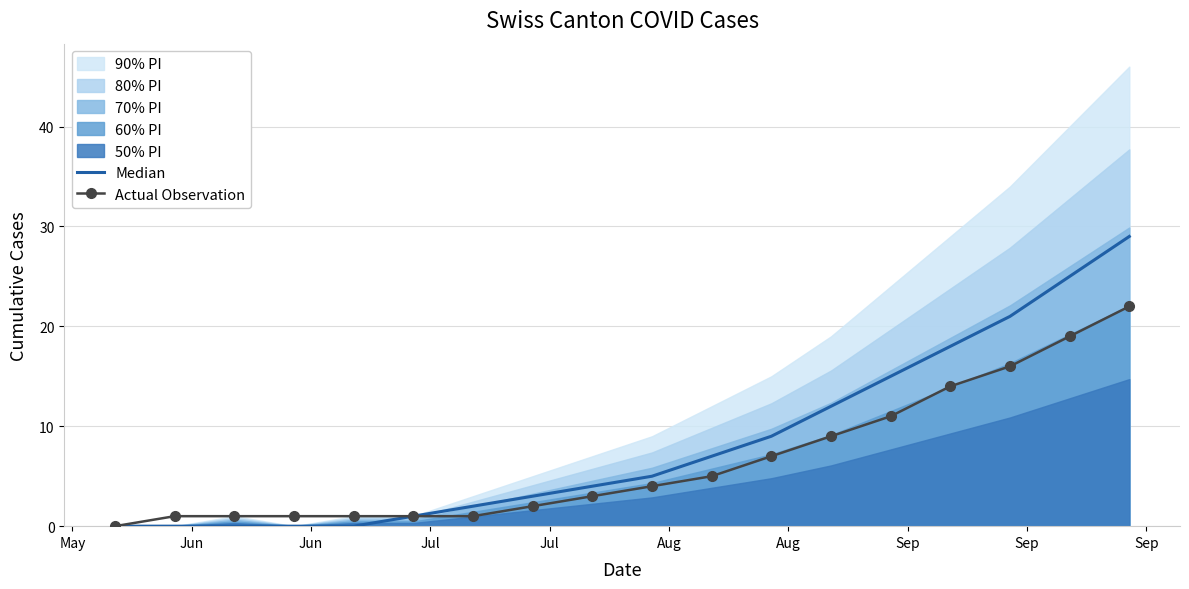

What is the value of the Actual Observation point at the 13th from the left?

9